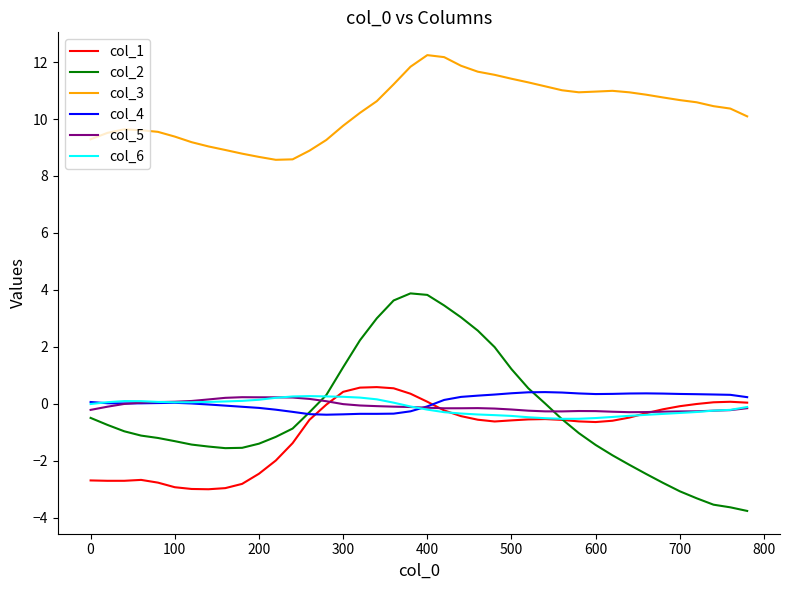

Which series has the largest range (max minus min)?

col_2